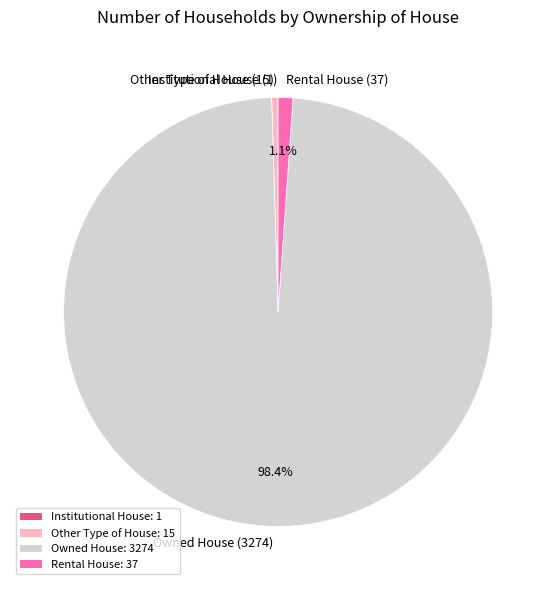

Between Owned House (3274) and Rental House (37), which is larger?

Owned House (3274)